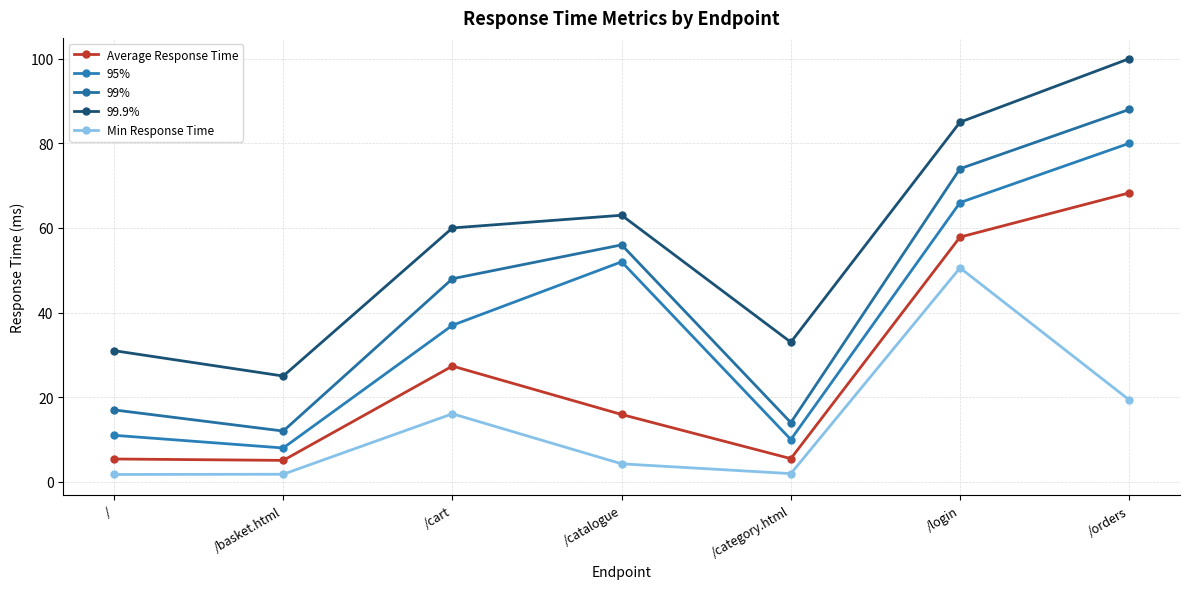

What is the difference between the maximum and minimum values in the 99% series?

76.0